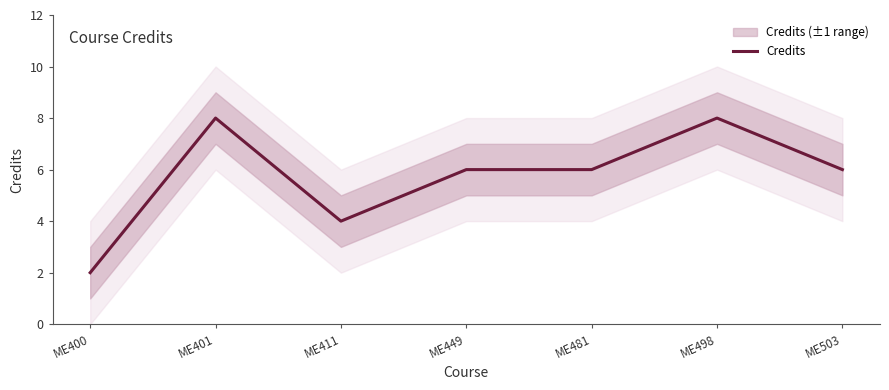

What is the difference between the second highest and second lowest values?

4